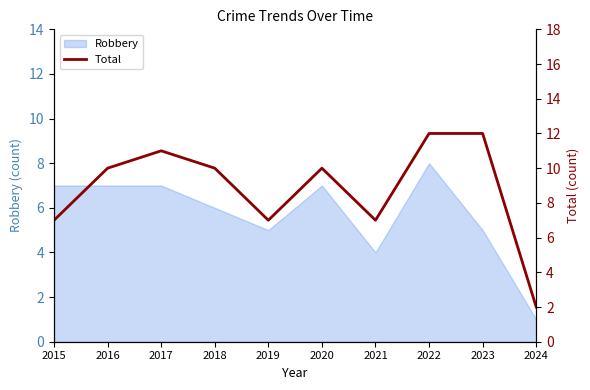

At which category does the data reach its first local valley?

2019